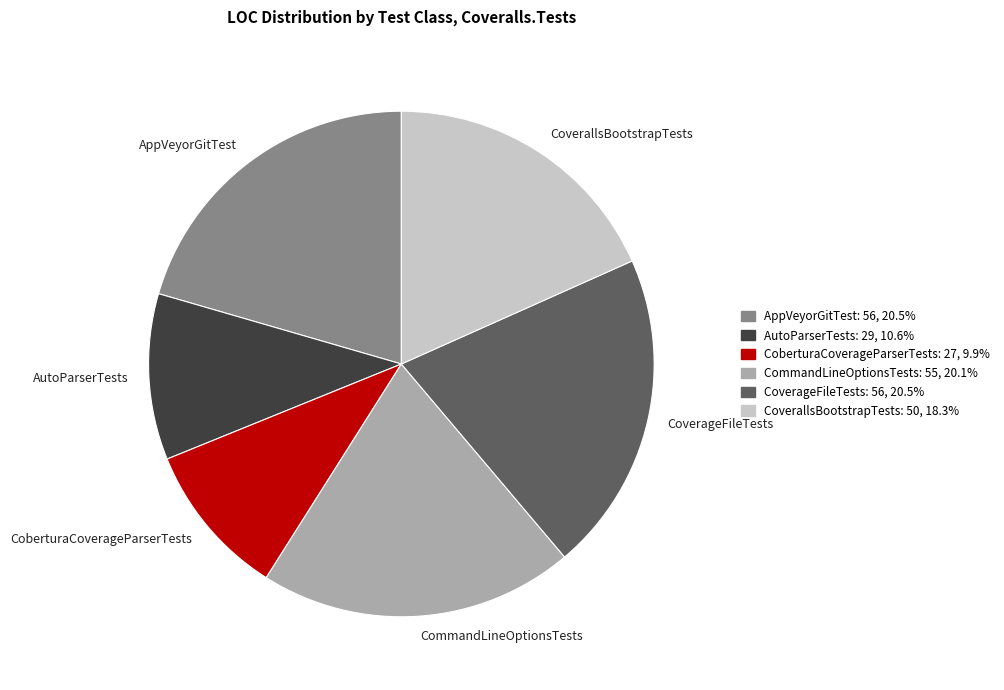

Is there any slice that represents more than half of the pie?

No